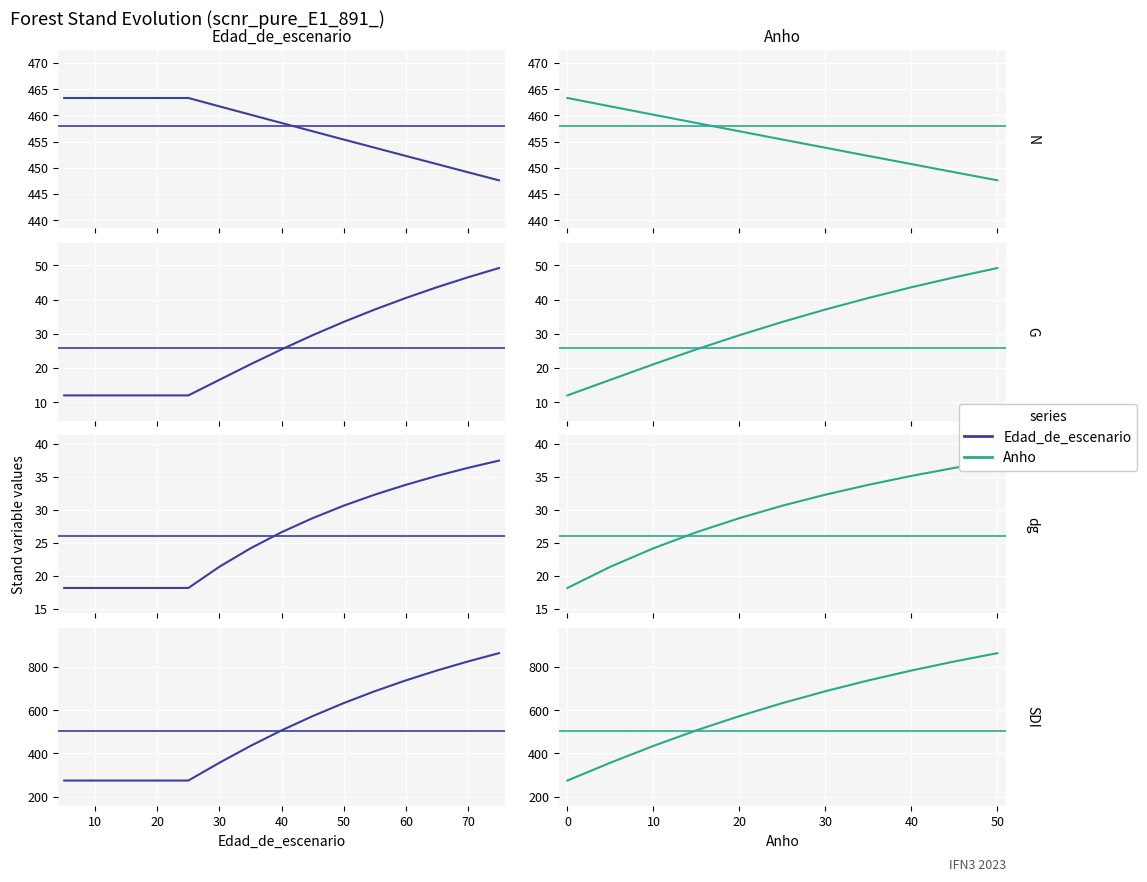

True or false: Anho and Edad_de_escenario cross at least once.

False